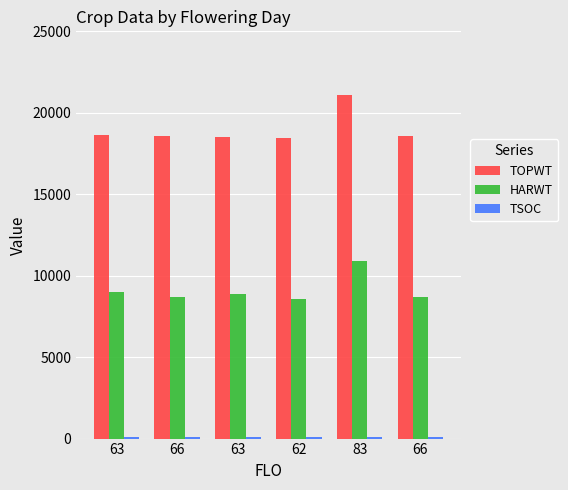

What is the highest value of the TSOC series?

123